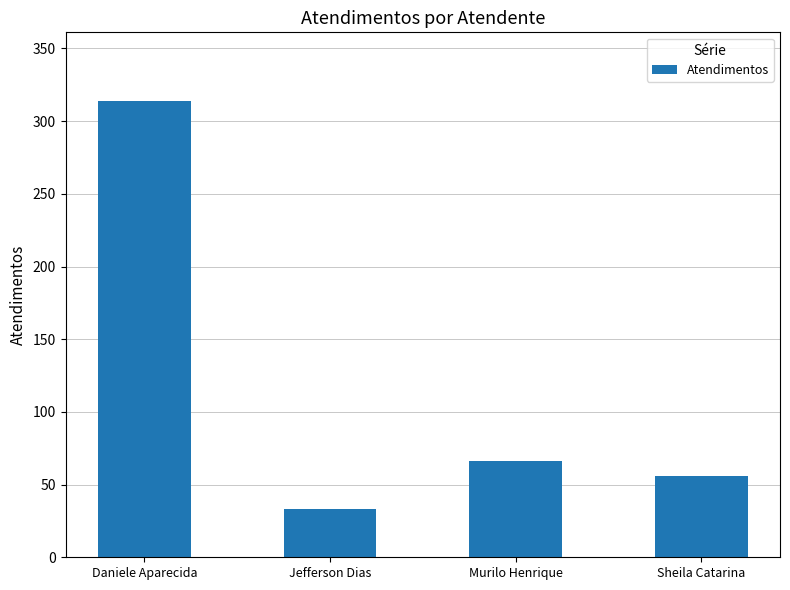

How many bars are there in total?

4